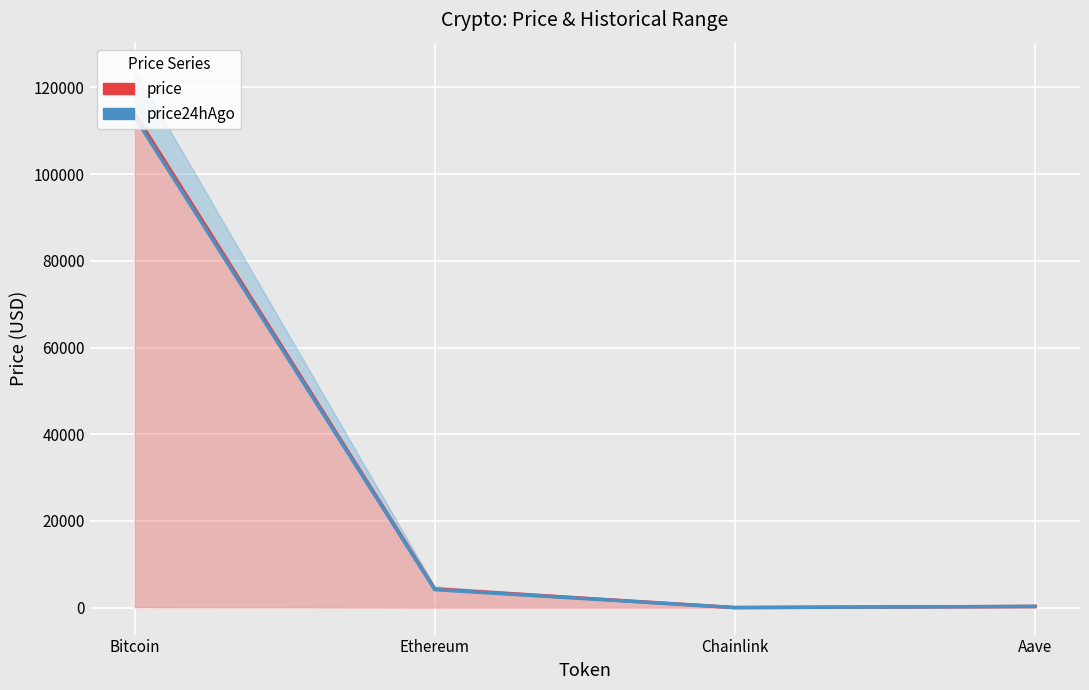

What is the average value of the price series?

29664.2